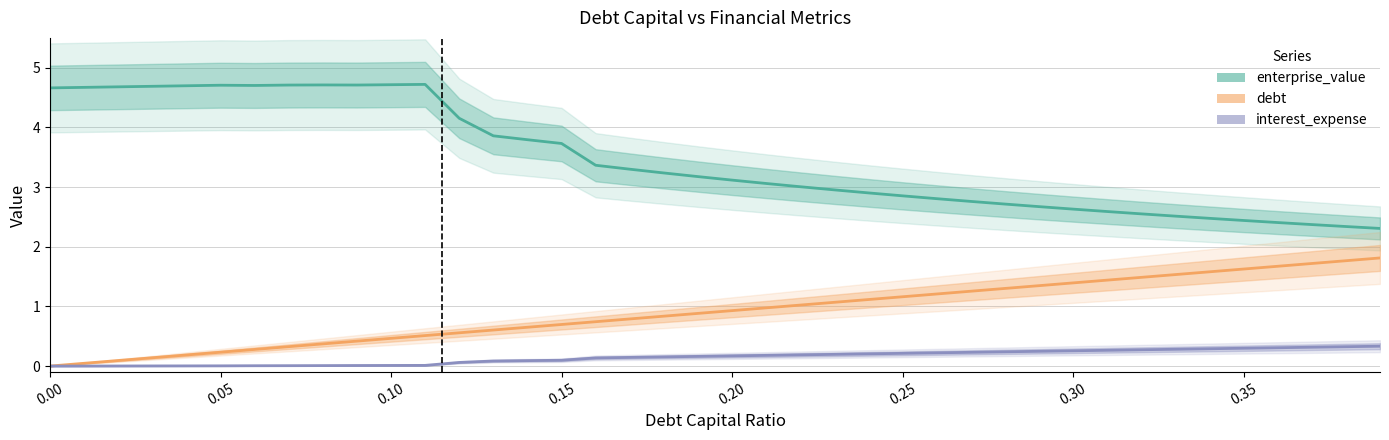

True or false: interest_expense and debt cross at least once.

False